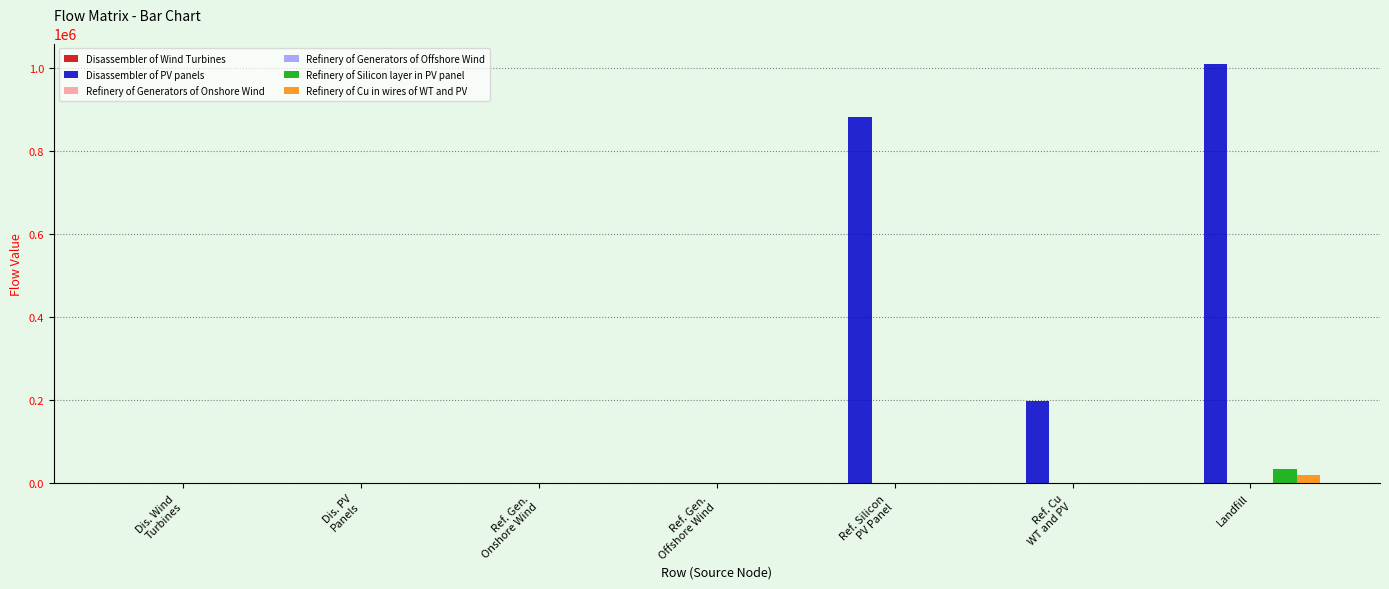

Is it true that Refinery of Silicon layer in PV panel equals 0.0 at Ref. Gen.
Onshore Wind?

True